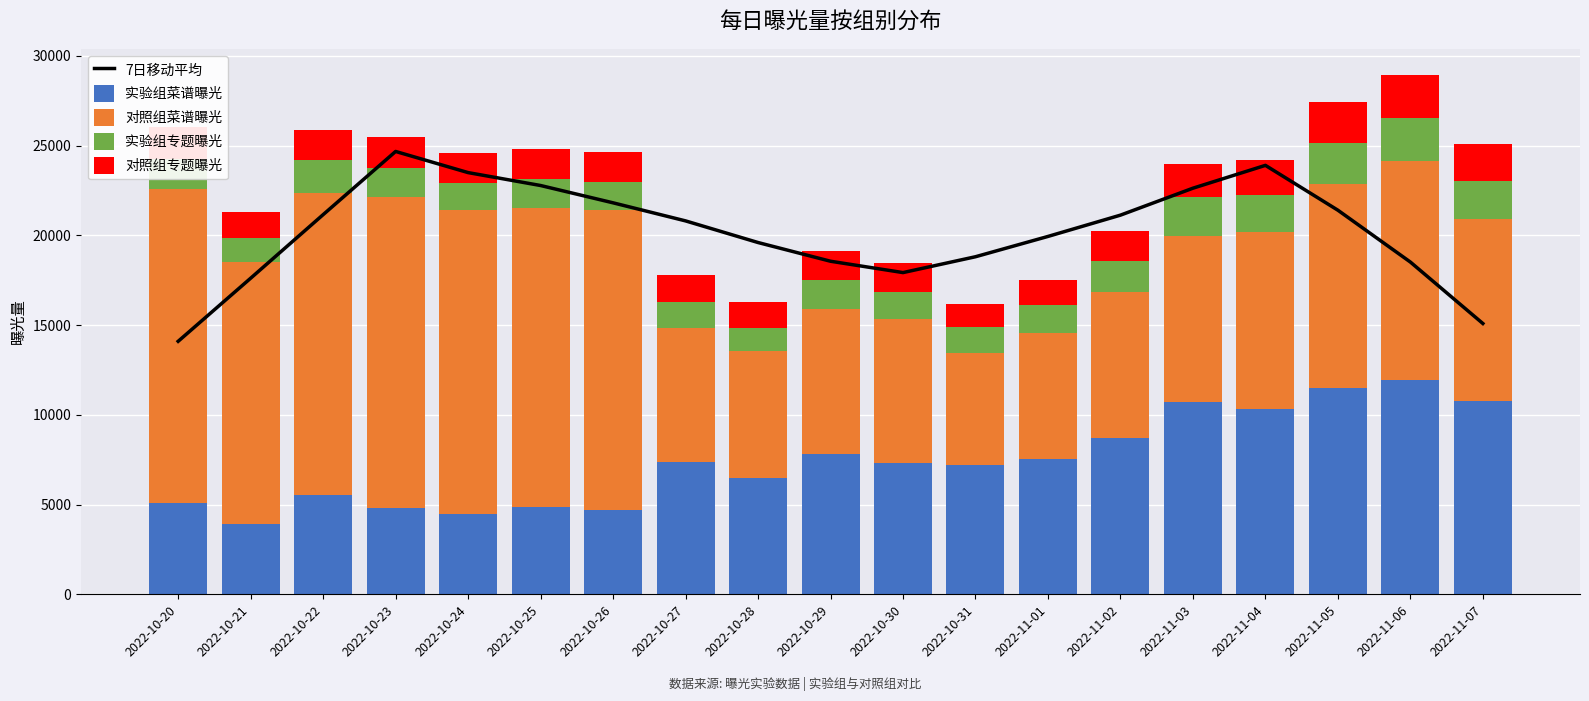

True or false: 实验组专题曝光 has a value of 440.2 at 2022-10-27.

False